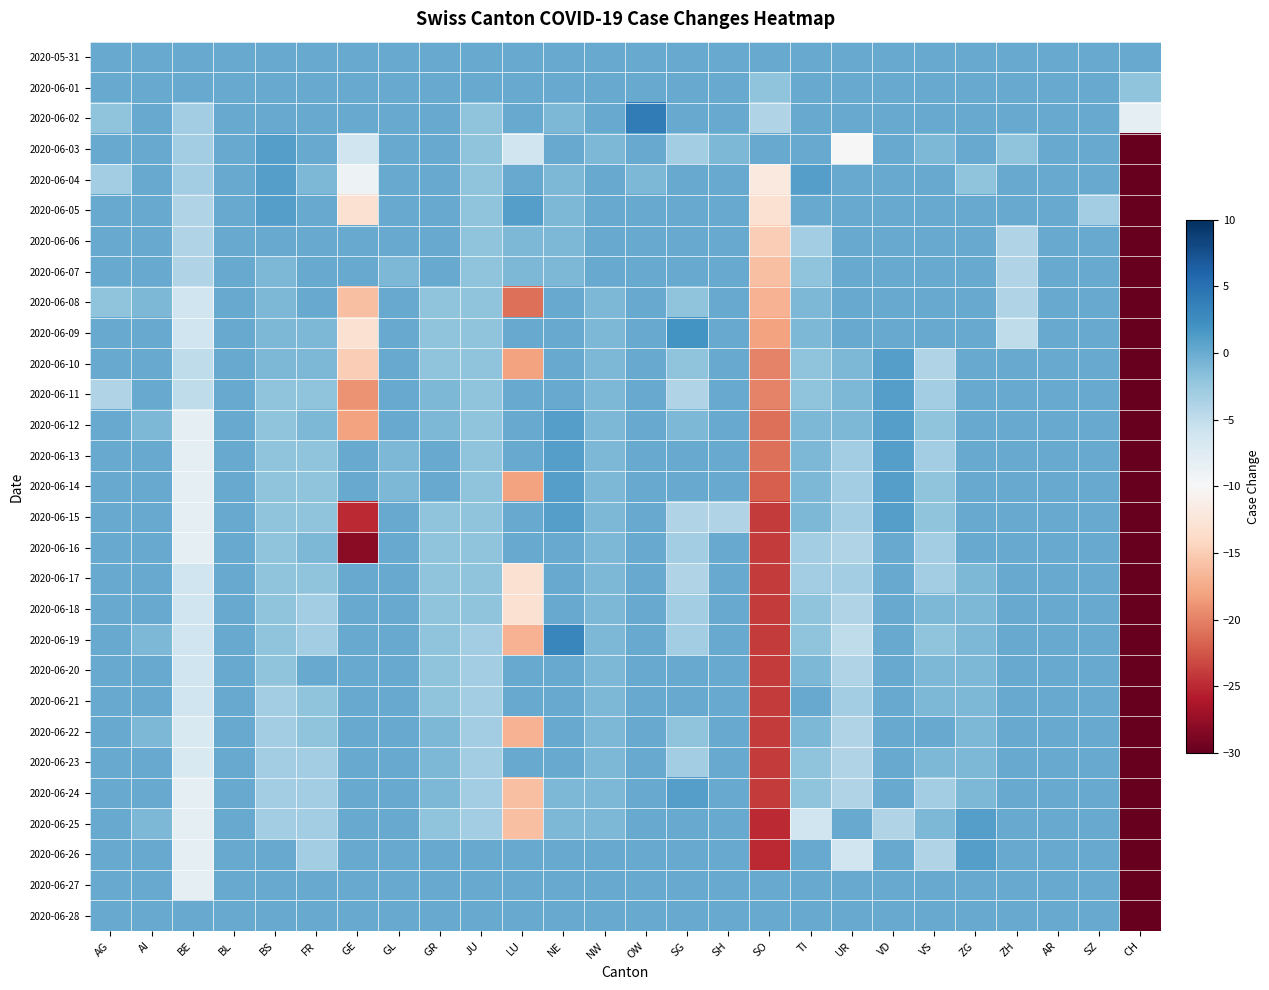

Reading right to left, what are all the values shown in this chart?

2020-05-31: CH=0	SZ=0	AR=0	ZH=0	ZG=0	VS=0	VD=0	UR=0	TI=0	SO=0	SH=0	SG=0	OW=0	NW=0	NE=0	LU=0	JU=0	GR=0	GL=0	GE=0	FR=0	BS=0	BL=0	BE=0	AI=0	AG=0
2020-06-01: CH=-2	SZ=0	AR=0	ZH=0	ZG=0	VS=0	VD=0	UR=0	TI=0	SO=-2	SH=0	SG=0	OW=0	NW=0	NE=0	LU=0	JU=0	GR=0	GL=0	GE=0	FR=0	BS=0	BL=0	BE=0	AI=0	AG=0
2020-06-02: CH=-8	SZ=0	AR=0	ZH=0	ZG=0	VS=0	VD=0	UR=0	TI=0	SO=-4	SH=0	SG=0	OW=4	NW=0	NE=-1	LU=0	JU=-2	GR=0	GL=0	GE=0	FR=0	BS=0	BL=0	BE=-3	AI=0	AG=-2
2020-06-03: CH=-36	SZ=0	AR=0	ZH=-2	ZG=0	VS=-1	VD=0	UR=-10	TI=0	SO=0	SH=-1	SG=-3	OW=0	NW=-1	NE=0	LU=-6	JU=-2	GR=0	GL=0	GE=-6	FR=0	BS=1	BL=0	BE=-3	AI=0	AG=0
2020-06-04: CH=-41	SZ=0	AR=0	ZH=0	ZG=-2	VS=0	VD=0	UR=0	TI=1	SO=-12	SH=0	SG=0	OW=-1	NW=0	NE=-1	LU=0	JU=-2	GR=0	GL=0	GE=-9	FR=-1	BS=1	BL=0	BE=-3	AI=0	AG=-3
2020-06-05: CH=-46	SZ=-3	AR=0	ZH=0	ZG=0	VS=0	VD=0	UR=0	TI=0	SO=-13	SH=0	SG=0	OW=0	NW=0	NE=-1	LU=1	JU=-2	GR=0	GL=0	GE=-13	FR=0	BS=1	BL=0	BE=-4	AI=0	AG=0
2020-06-06: CH=-55	SZ=0	AR=0	ZH=-4	ZG=0	VS=0	VD=0	UR=0	TI=-3	SO=-15	SH=0	SG=0	OW=0	NW=0	NE=-1	LU=-1	JU=-2	GR=0	GL=0	GE=0	FR=0	BS=0	BL=0	BE=-4	AI=0	AG=0
2020-06-07: CH=-57	SZ=0	AR=0	ZH=-4	ZG=0	VS=0	VD=0	UR=0	TI=-2	SO=-16	SH=0	SG=0	OW=0	NW=0	NE=-1	LU=-1	JU=-2	GR=0	GL=-1	GE=0	FR=0	BS=-1	BL=0	BE=-4	AI=0	AG=0
2020-06-08: CH=-76	SZ=0	AR=0	ZH=-4	ZG=0	VS=0	VD=0	UR=0	TI=-1	SO=-17	SH=0	SG=-2	OW=0	NW=-1	NE=0	LU=-21	JU=-2	GR=-2	GL=0	GE=-16	FR=0	BS=-1	BL=0	BE=-6	AI=-1	AG=-2
2020-06-09: CH=-74	SZ=0	AR=0	ZH=-5	ZG=0	VS=0	VD=0	UR=0	TI=-1	SO=-18	SH=0	SG=2	OW=0	NW=-1	NE=0	LU=0	JU=-2	GR=-2	GL=0	GE=-13	FR=-1	BS=-1	BL=0	BE=-6	AI=0	AG=0
2020-06-10: CH=-78	SZ=0	AR=0	ZH=0	ZG=0	VS=-4	VD=1	UR=-1	TI=-2	SO=-20	SH=0	SG=-2	OW=0	NW=-1	NE=0	LU=-18	JU=-2	GR=-2	GL=0	GE=-15	FR=-1	BS=-1	BL=0	BE=-5	AI=0	AG=0
2020-06-11: CH=-86	SZ=0	AR=0	ZH=0	ZG=0	VS=-3	VD=1	UR=-1	TI=-2	SO=-20	SH=0	SG=-4	OW=0	NW=-1	NE=0	LU=0	JU=-2	GR=-1	GL=0	GE=-19	FR=-2	BS=-2	BL=0	BE=-5	AI=0	AG=-4
2020-06-12: CH=-82	SZ=0	AR=0	ZH=0	ZG=0	VS=-2	VD=1	UR=-1	TI=-1	SO=-21	SH=0	SG=-1	OW=0	NW=-1	NE=1	LU=0	JU=-2	GR=-1	GL=0	GE=-18	FR=-1	BS=-2	BL=0	BE=-8	AI=-1	AG=0
2020-06-13: CH=-86	SZ=0	AR=0	ZH=0	ZG=0	VS=-3	VD=1	UR=-3	TI=-1	SO=-21	SH=0	SG=0	OW=0	NW=-1	NE=1	LU=0	JU=-2	GR=0	GL=-1	GE=0	FR=-2	BS=-2	BL=0	BE=-8	AI=0	AG=0
2020-06-14: CH=-86	SZ=0	AR=0	ZH=0	ZG=0	VS=-2	VD=1	UR=-3	TI=-1	SO=-22	SH=0	SG=0	OW=0	NW=-1	NE=1	LU=-18	JU=-2	GR=0	GL=-1	GE=0	FR=-2	BS=-2	BL=0	BE=-8	AI=0	AG=0
2020-06-15: CH=-100	SZ=0	AR=0	ZH=0	ZG=0	VS=-2	VD=1	UR=-3	TI=-1	SO=-24	SH=-4	SG=-4	OW=0	NW=-1	NE=1	LU=0	JU=-2	GR=-2	GL=0	GE=-25	FR=-2	BS=-2	BL=0	BE=-8	AI=0	AG=0
2020-06-16: CH=-107	SZ=0	AR=0	ZH=0	ZG=0	VS=-3	VD=0	UR=-4	TI=-3	SO=-24	SH=0	SG=-3	OW=0	NW=-1	NE=0	LU=0	JU=-2	GR=-2	GL=0	GE=-28	FR=-1	BS=-2	BL=0	BE=-8	AI=0	AG=0
2020-06-17: CH=-102	SZ=0	AR=0	ZH=0	ZG=-1	VS=-3	VD=0	UR=-3	TI=-3	SO=-24	SH=0	SG=-4	OW=0	NW=-1	NE=0	LU=-13	JU=-2	GR=-2	GL=0	GE=0	FR=-2	BS=-2	BL=0	BE=-6	AI=0	AG=0
2020-06-18: CH=-100	SZ=0	AR=0	ZH=0	ZG=-1	VS=-1	VD=0	UR=-4	TI=-2	SO=-24	SH=0	SG=-3	OW=0	NW=-1	NE=0	LU=-13	JU=-2	GR=-2	GL=0	GE=0	FR=-3	BS=-2	BL=0	BE=-6	AI=0	AG=0
2020-06-19: CH=-105	SZ=0	AR=0	ZH=0	ZG=-1	VS=-2	VD=0	UR=-5	TI=-2	SO=-24	SH=0	SG=-3	OW=0	NW=-1	NE=3	LU=-17	JU=-3	GR=-2	GL=0	GE=0	FR=-3	BS=-2	BL=0	BE=-6	AI=-1	AG=0
2020-06-20: CH=-105	SZ=0	AR=0	ZH=0	ZG=-1	VS=-1	VD=0	UR=-4	TI=-1	SO=-24	SH=0	SG=0	OW=0	NW=-1	NE=0	LU=0	JU=-3	GR=-2	GL=0	GE=0	FR=0	BS=-2	BL=0	BE=-6	AI=0	AG=0
2020-06-21: CH=-103	SZ=0	AR=0	ZH=0	ZG=-1	VS=-1	VD=0	UR=-3	TI=0	SO=-24	SH=0	SG=0	OW=0	NW=-1	NE=0	LU=0	JU=-3	GR=-2	GL=0	GE=0	FR=-2	BS=-3	BL=0	BE=-6	AI=0	AG=0
2020-06-22: CH=-103	SZ=0	AR=0	ZH=0	ZG=-1	VS=0	VD=0	UR=-4	TI=-1	SO=-24	SH=0	SG=-2	OW=0	NW=-1	NE=0	LU=-17	JU=-3	GR=-1	GL=0	GE=0	FR=-2	BS=-3	BL=0	BE=-7	AI=-1	AG=0
2020-06-23: CH=-107	SZ=0	AR=0	ZH=0	ZG=-1	VS=-1	VD=0	UR=-4	TI=-2	SO=-24	SH=0	SG=-3	OW=0	NW=-1	NE=0	LU=0	JU=-3	GR=-1	GL=0	GE=0	FR=-3	BS=-3	BL=0	BE=-7	AI=0	AG=0
2020-06-24: CH=-105	SZ=0	AR=0	ZH=0	ZG=-1	VS=-3	VD=0	UR=-4	TI=-2	SO=-24	SH=0	SG=1	OW=0	NW=-1	NE=-1	LU=-16	JU=-3	GR=-1	GL=0	GE=0	FR=-3	BS=-3	BL=0	BE=-8	AI=0	AG=0
2020-06-25: CH=-108	SZ=0	AR=0	ZH=0	ZG=1	VS=-1	VD=-4	UR=0	TI=-6	SO=-25	SH=0	SG=0	OW=0	NW=-1	NE=-1	LU=-16	JU=-3	GR=-2	GL=0	GE=0	FR=-3	BS=-3	BL=0	BE=-8	AI=-1	AG=0
2020-06-26: CH=-107	SZ=0	AR=0	ZH=0	ZG=1	VS=-4	VD=0	UR=-6	TI=0	SO=-25	SH=0	SG=0	OW=0	NW=0	NE=0	LU=0	JU=0	GR=0	GL=0	GE=0	FR=-3	BS=0	BL=0	BE=-8	AI=0	AG=0
2020-06-27: CH=-107	SZ=0	AR=0	ZH=0	ZG=0	VS=0	VD=0	UR=0	TI=0	SO=0	SH=0	SG=0	OW=0	NW=0	NE=0	LU=0	JU=0	GR=0	GL=0	GE=0	FR=0	BS=0	BL=0	BE=-8	AI=0	AG=0
2020-06-28: CH=-107	SZ=0	AR=0	ZH=0	ZG=0	VS=0	VD=0	UR=0	TI=0	SO=0	SH=0	SG=0	OW=0	NW=0	NE=0	LU=0	JU=0	GR=0	GL=0	GE=0	FR=0	BS=0	BL=0	BE=0	AI=0	AG=0